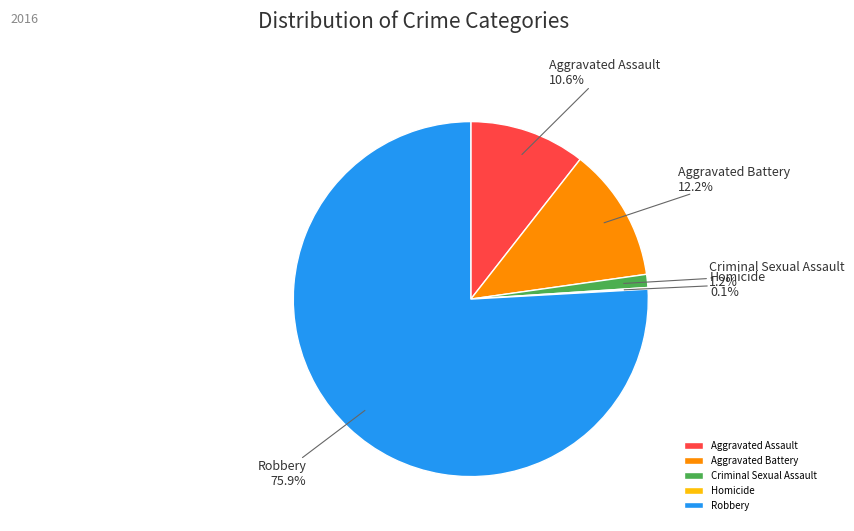

True or false: Robbery accounts for 76% of the total.

True